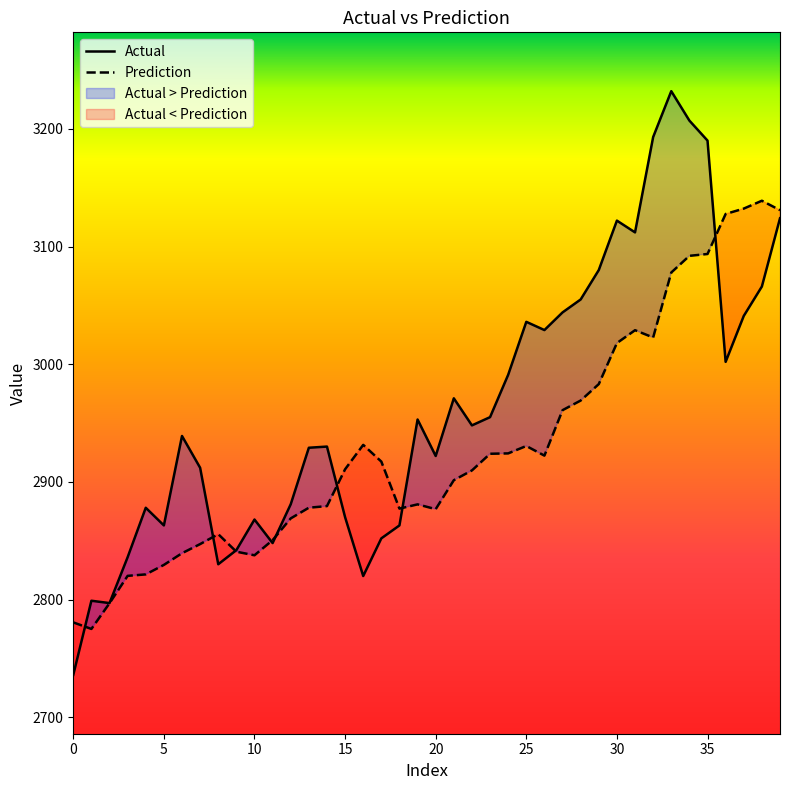

Reading left to right, what are all the values shown in this chart?

Actual: 2736.0	2799.0	2797.0	2836.0	2878.0	2863.0	2939.0	2912.0	2830.0	2842.0	2868.0	2848.0	2881.0	2929.0	2930.0	2870.0	2820.0	2852.0	2863.0	2953.0	2922.0	2971.0	2948.0	2955.0	2991.0	3036.0	3029.0	3044.0	3055.0	3080.0	3122.0	3112.0	3193.0	3232.0	3207.0	3190.0	3002.0	3041.0	3066.0	3124.0
Prediction: 2780.6	2775.0	2796.9	2820.1	2821.4	2829.5	2839.4	2847.1	2855.6	2840.7	2837.6	2850.5	2869.0	2878.0	2879.4	2910.7	2931.4	2917.2	2877.3	2880.9	2876.8	2901.4	2909.7	2923.9	2924.2	2930.5	2922.3	2960.9	2969.1	2983.1	3017.9	3028.9	3022.7	3077.9	3092.1	3093.6	3127.7	3132.2	3138.9	3130.9